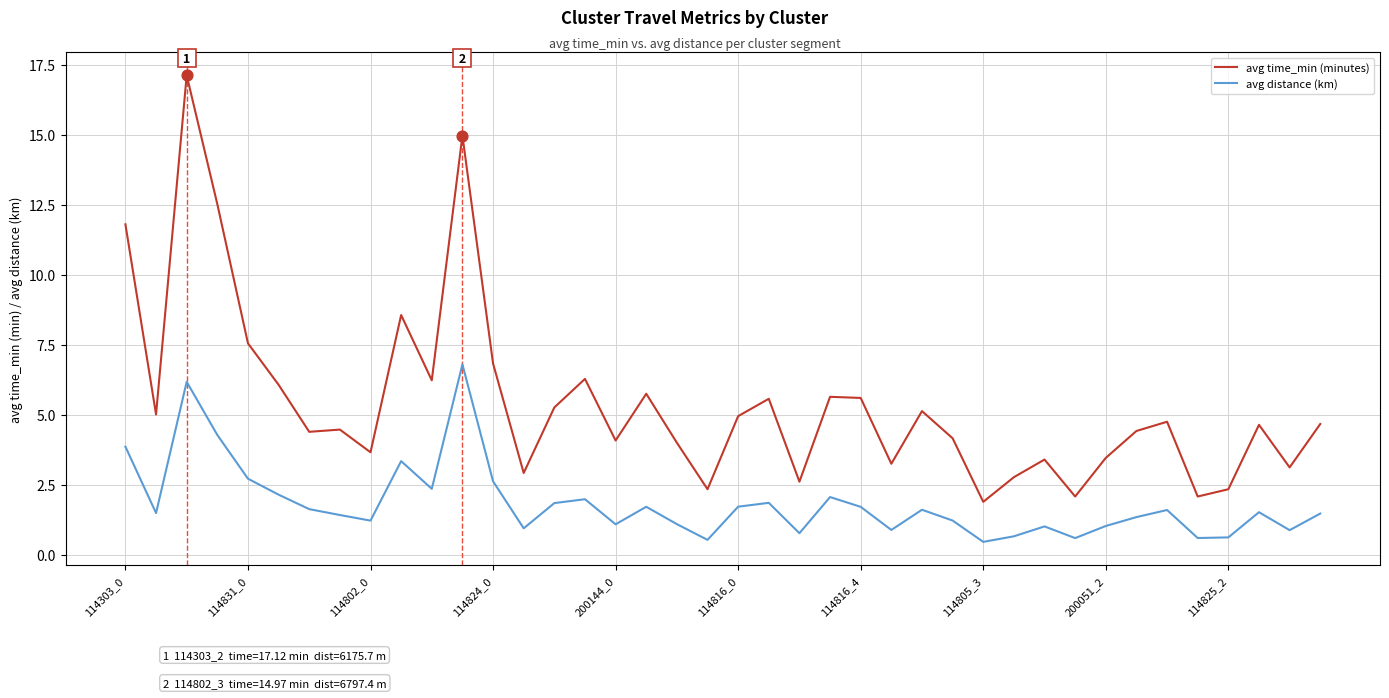

Which series has the largest total across all categories?

avg time_min (minutes)